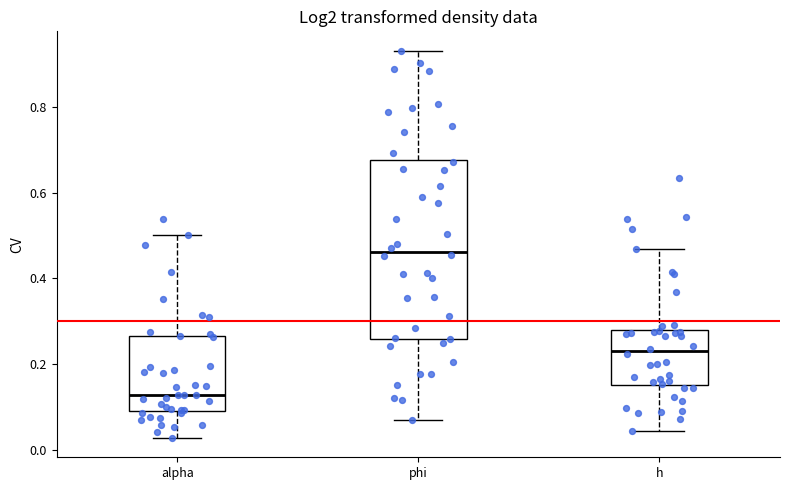

Reading left to right, read every box against the y-axis: the position of its median line, the range the box covers, and the ends of its whiskers. The values are not printed on the chart, so give them approximately, as read against the axis.

alpha: median 0.12, box 0.10 to 0.26, whiskers 0.02 to 0.50
phi: median 0.46, box 0.26 to 0.68, whiskers 0.08 to 0.94
h: median 0.24, box 0.16 to 0.28, whiskers 0.04 to 0.46